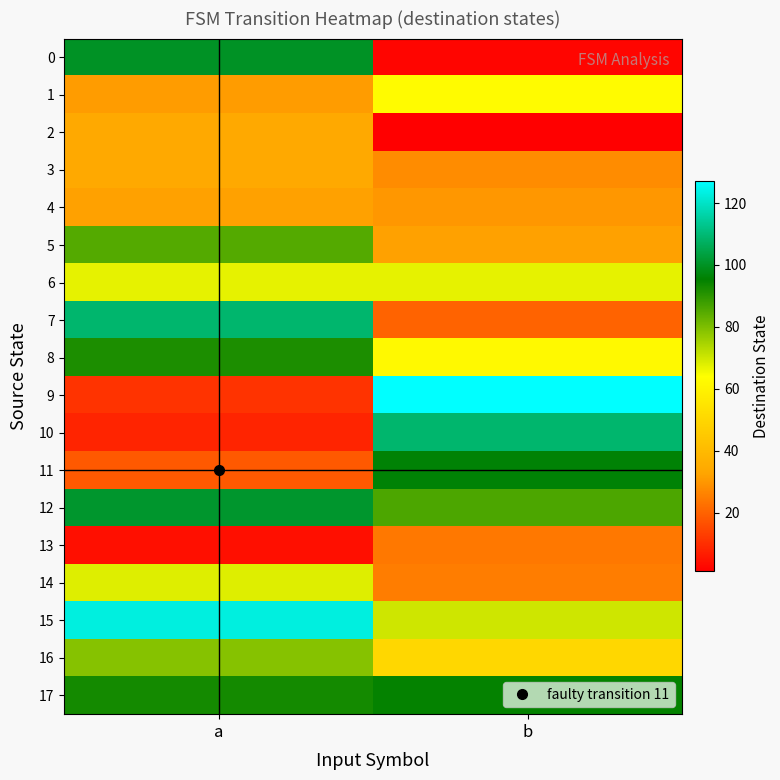

Rank the series by their maximum value, from lowest to highest.

13, 4, 2, 3, 1, 6, 14, 16, 5, 8, 17, 11, 0, 12, 7, 10, 15, 9